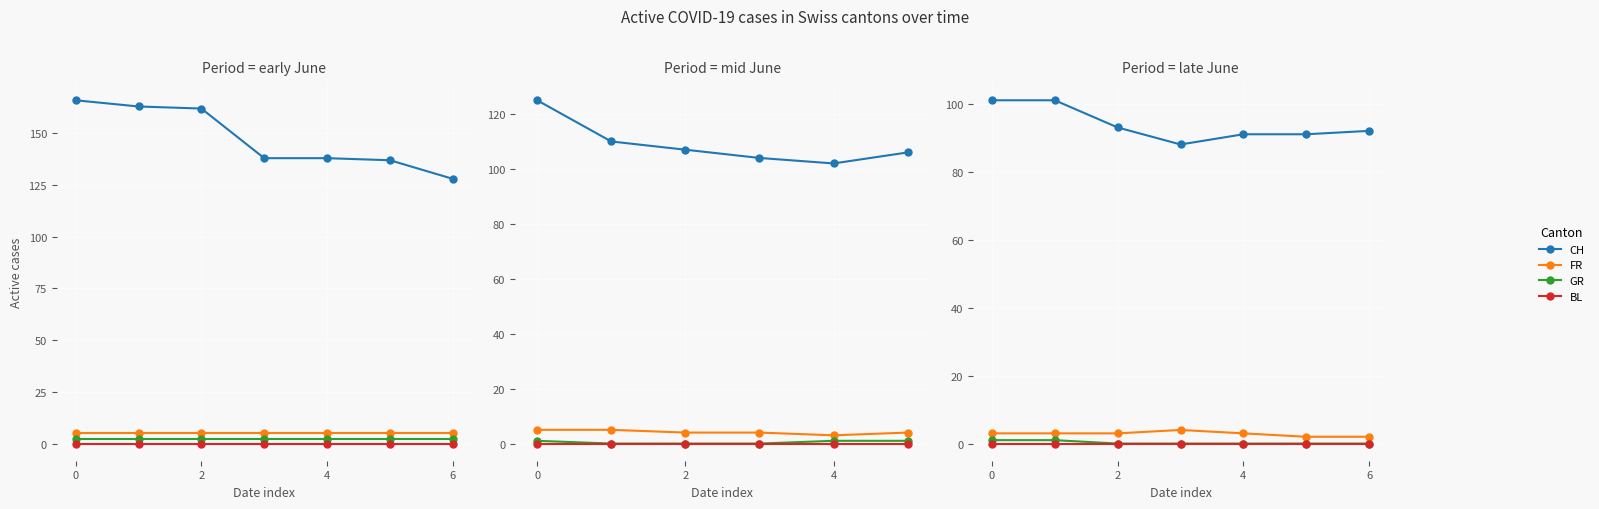

True or false: BL and FR cross at least once.

False